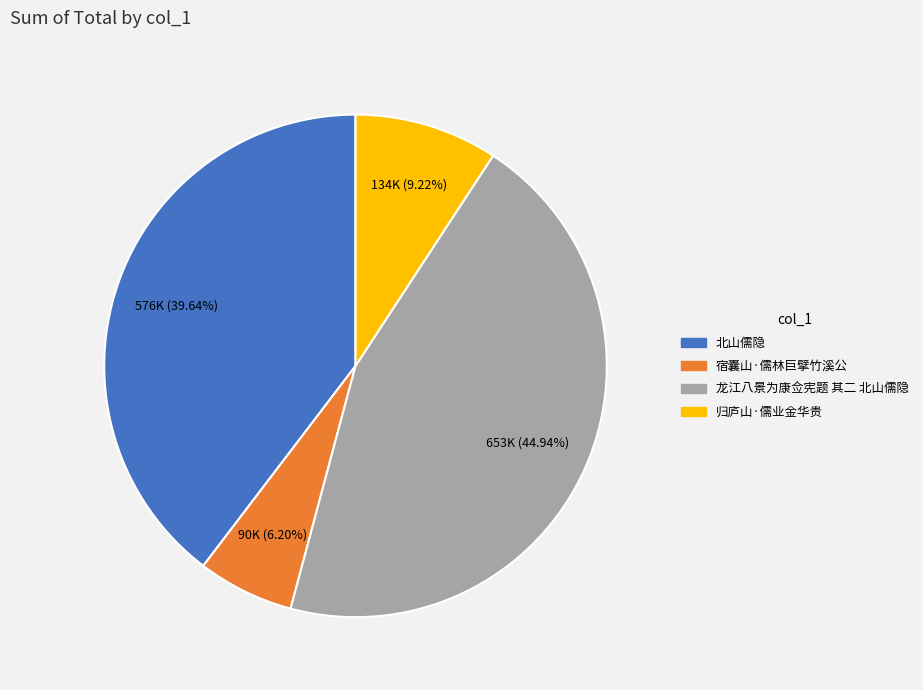

Does any single category account for the majority?

No